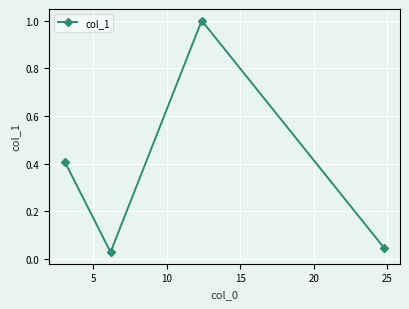

What is the maximum value shown in the chart?

1.0